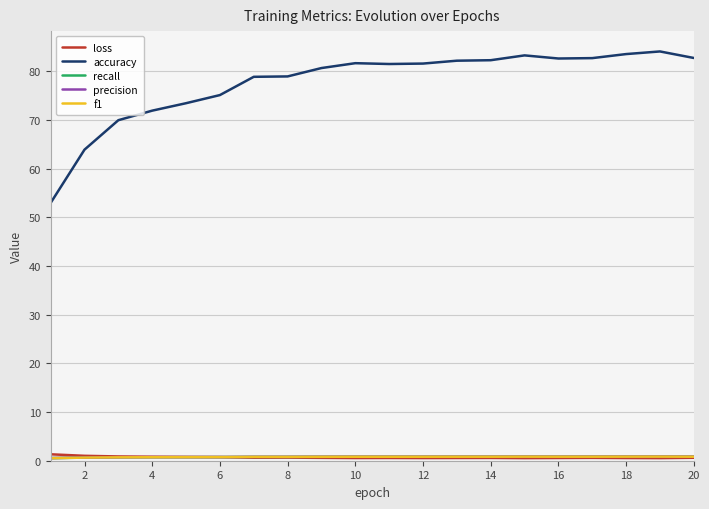

Which series has the widest spread of values?

accuracy